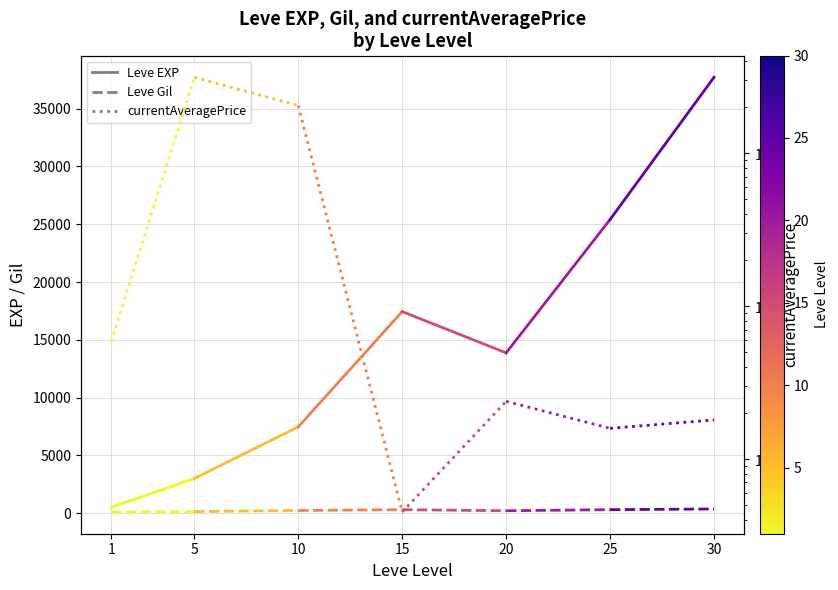

Rank the series by their maximum value, from highest to lowest.

currentAveragePrice, Leve EXP, Leve Gil